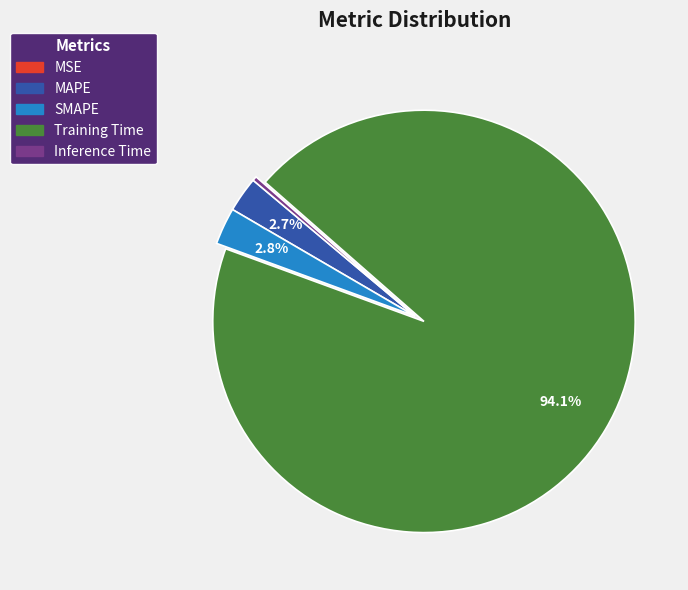

Is there a majority slice in this chart?

Yes